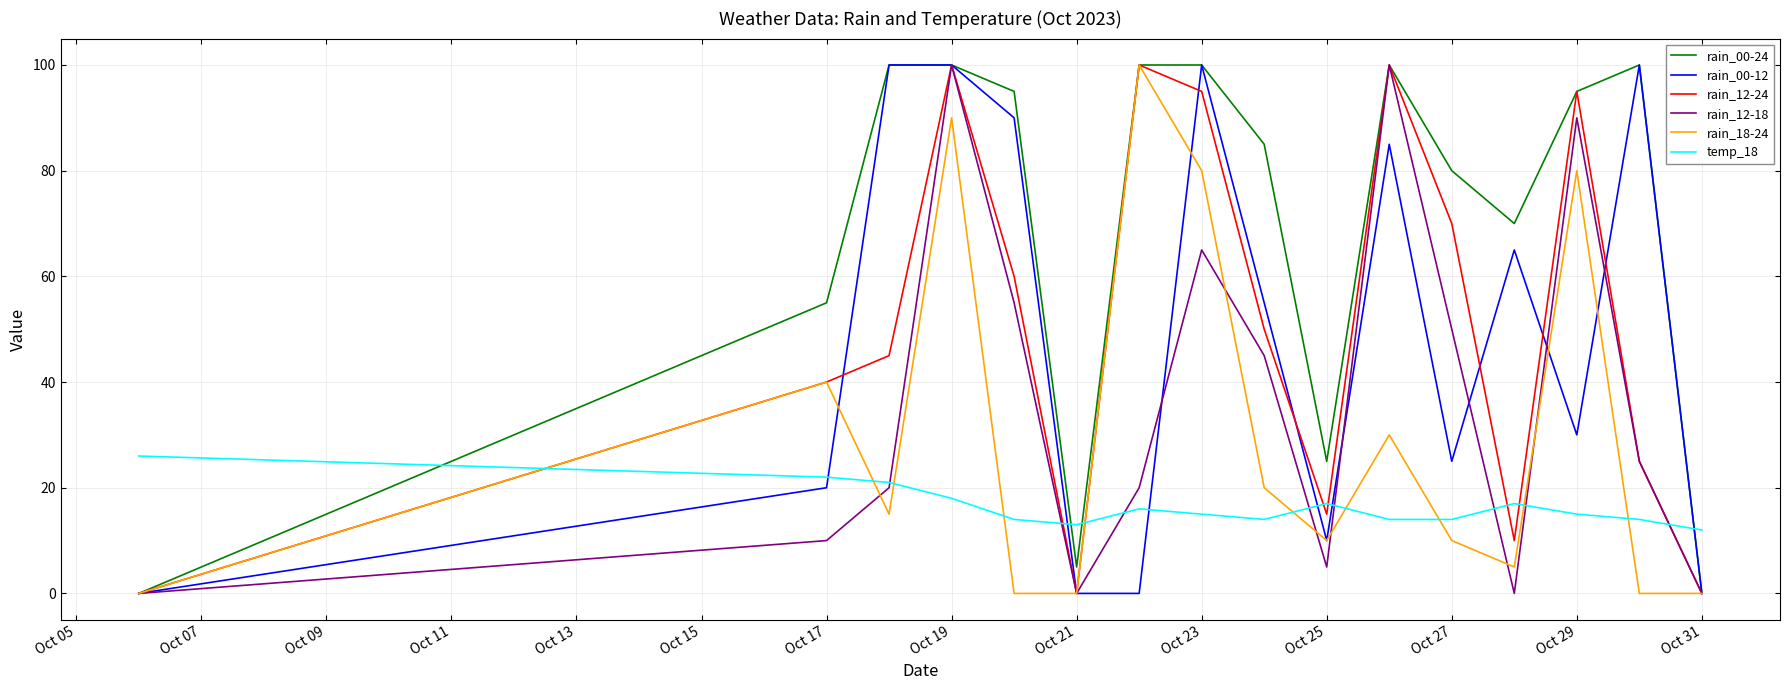

Which series ends up on top after the final intersection of rain_00-24 and temp_18?

temp_18